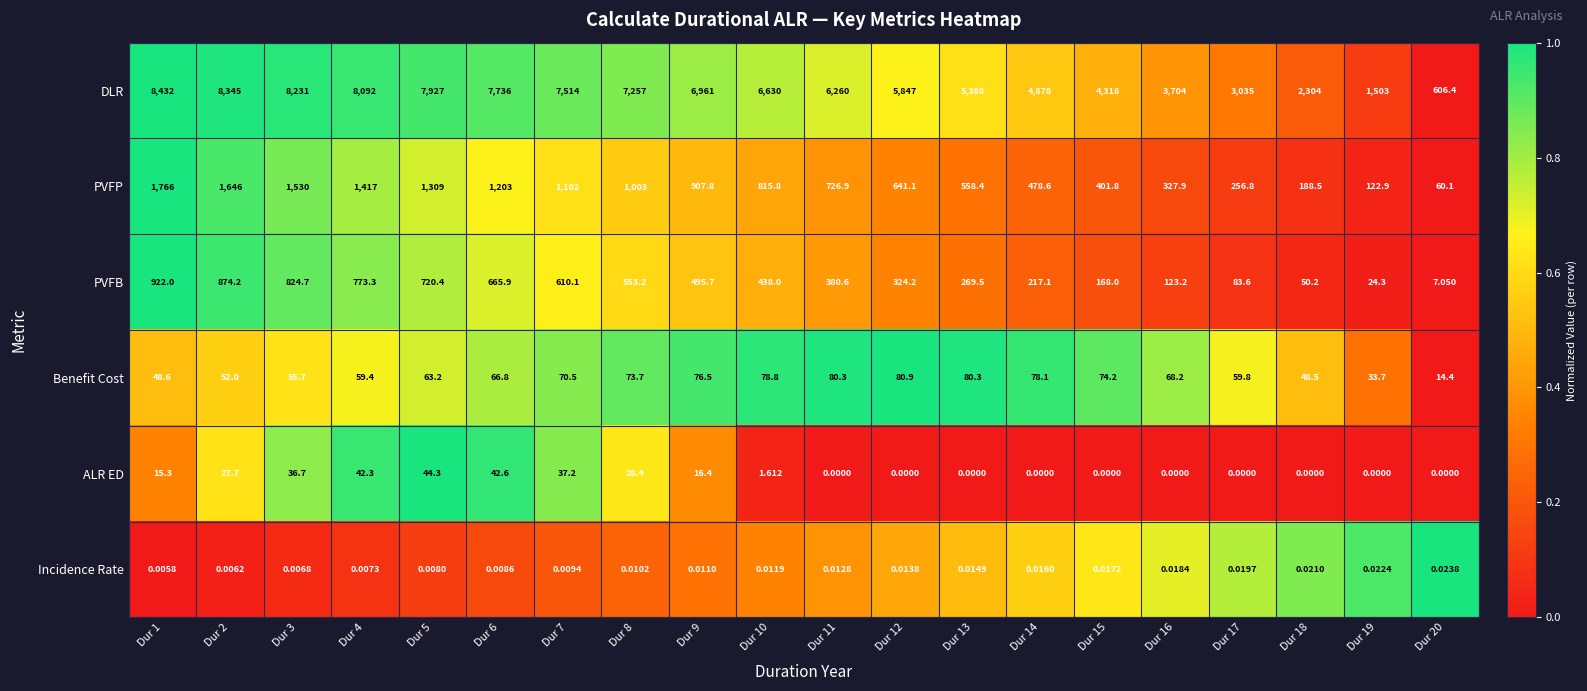

At how many categories does at least one series exceed 0?

20